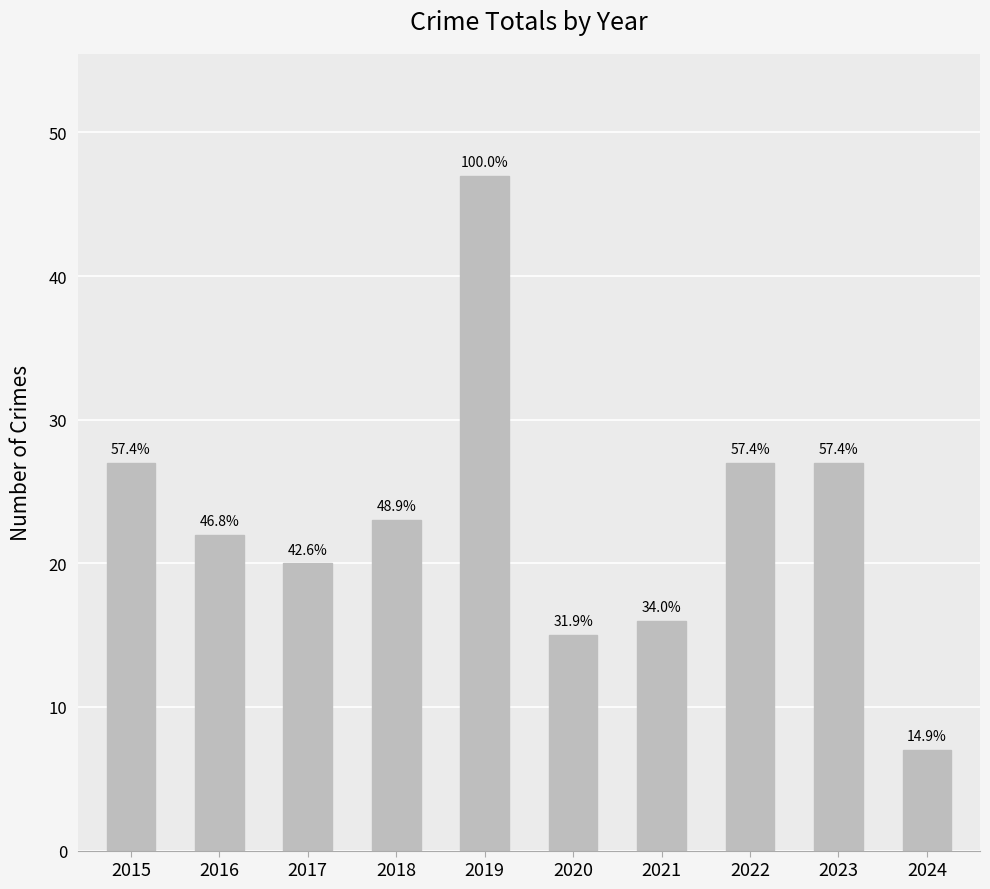

Reading right to left, transcribe all the data shown in this chart.

2024=7	2023=27	2022=27	2021=16	2020=15	2019=47	2018=23	2017=20	2016=22	2015=27